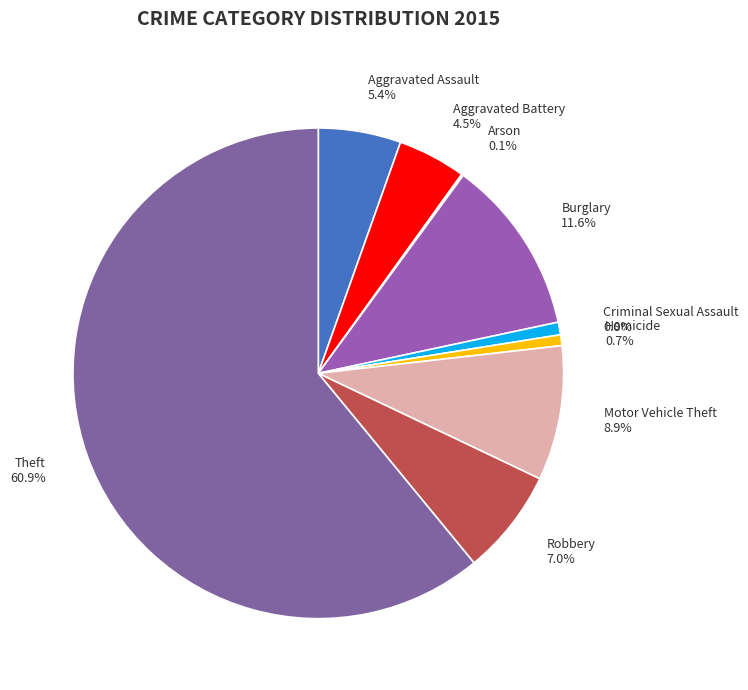

Which slice is the largest?

Theft